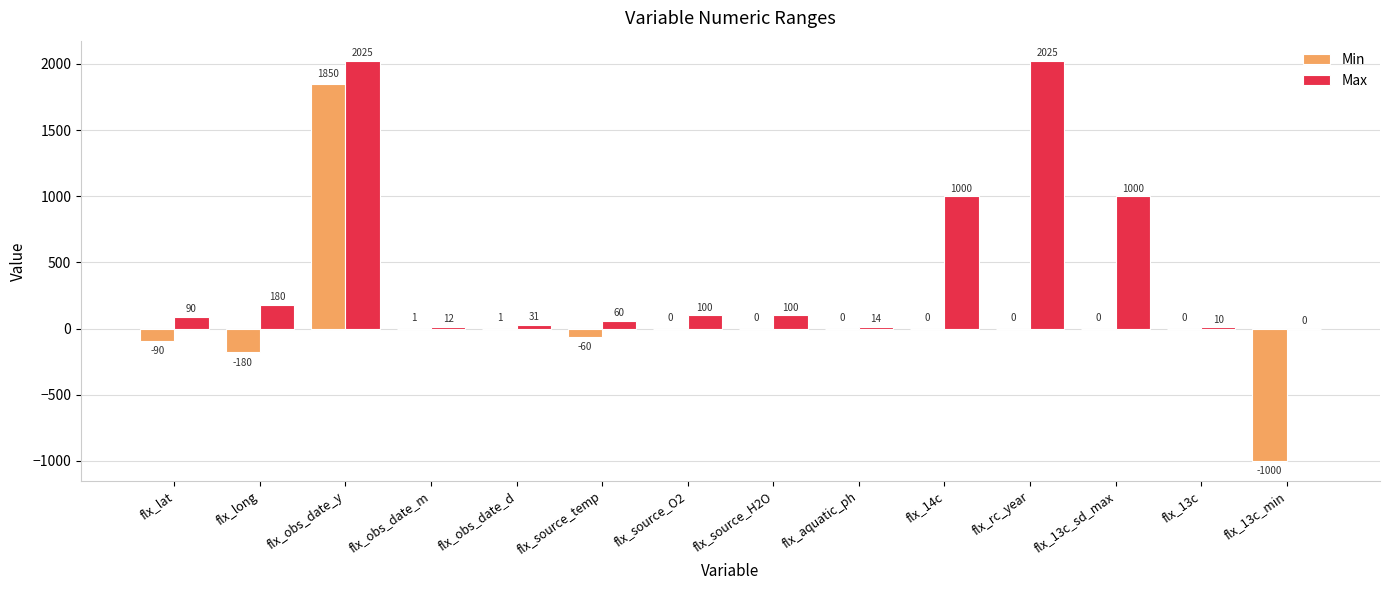

What is the spread (max minus min) of values at flx_aquatic_ph?

14